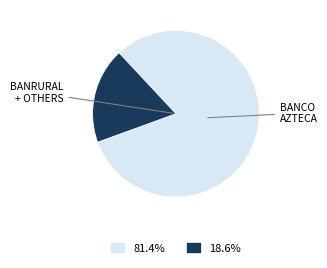

Is there any slice that represents more than half of the pie?

Yes